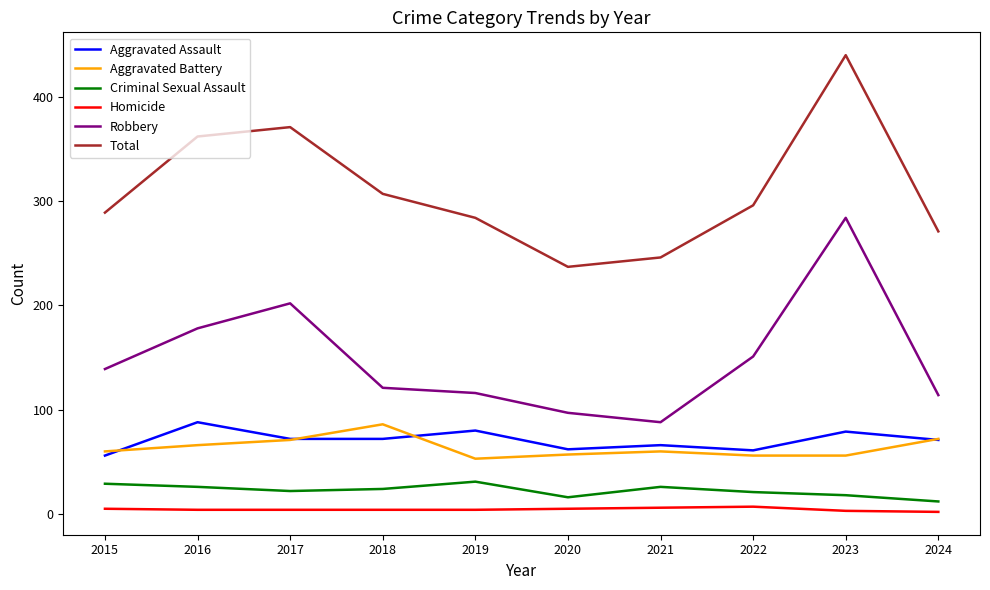

True or false: Total and Homicide intersect in this chart.

False